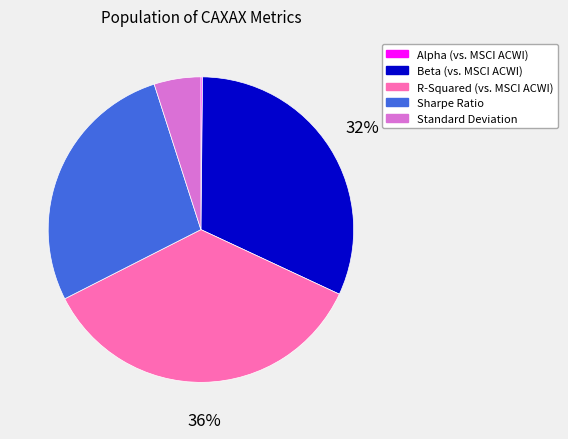

Is there a majority slice in this chart?

No